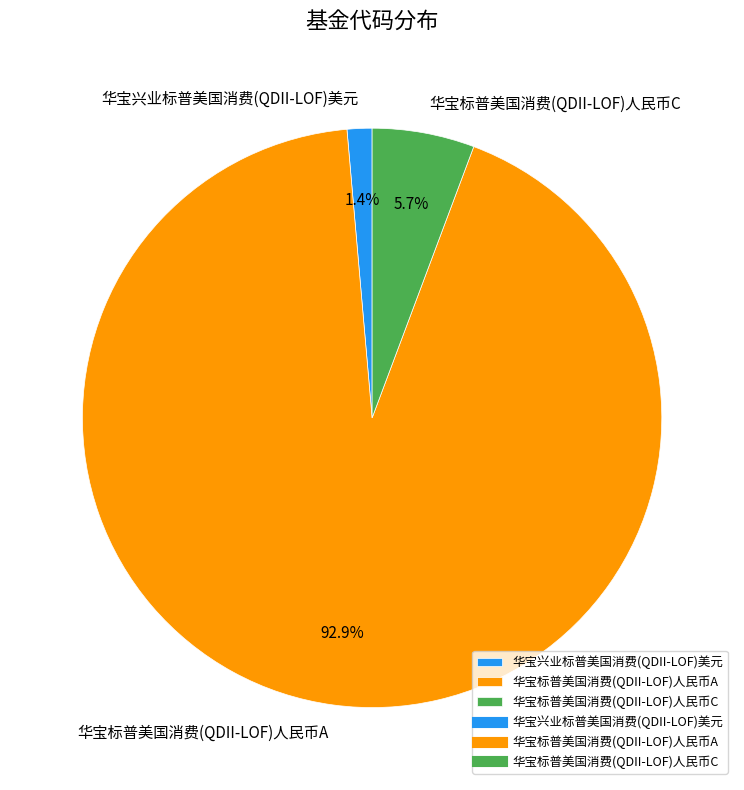

Which category has the biggest portion of the pie?

华宝标普美国消费(QDII-LOF)人民币A